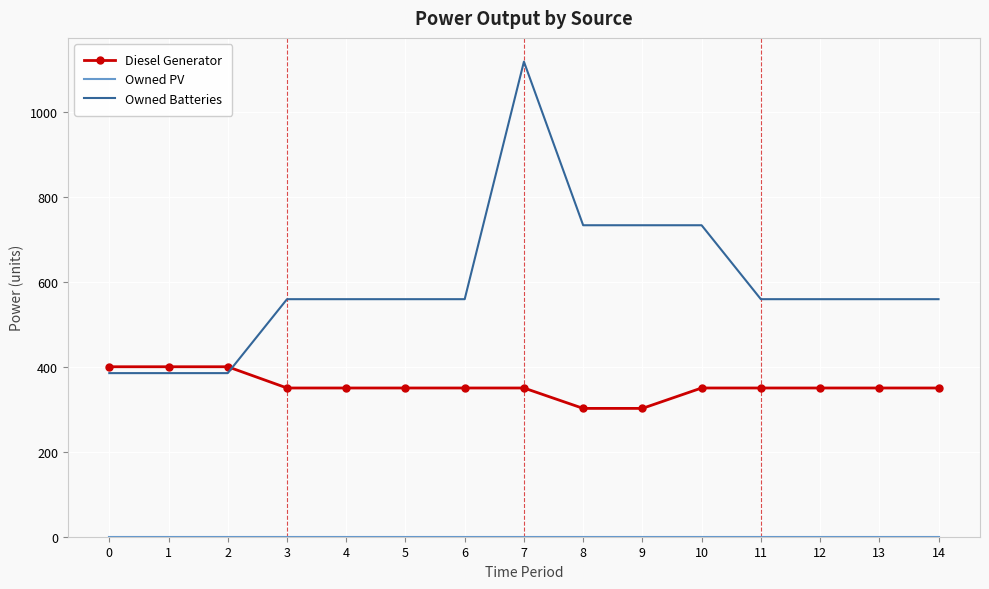

After their last crossing, which series has the higher values: Diesel Generator or Owned Batteries?

Owned Batteries